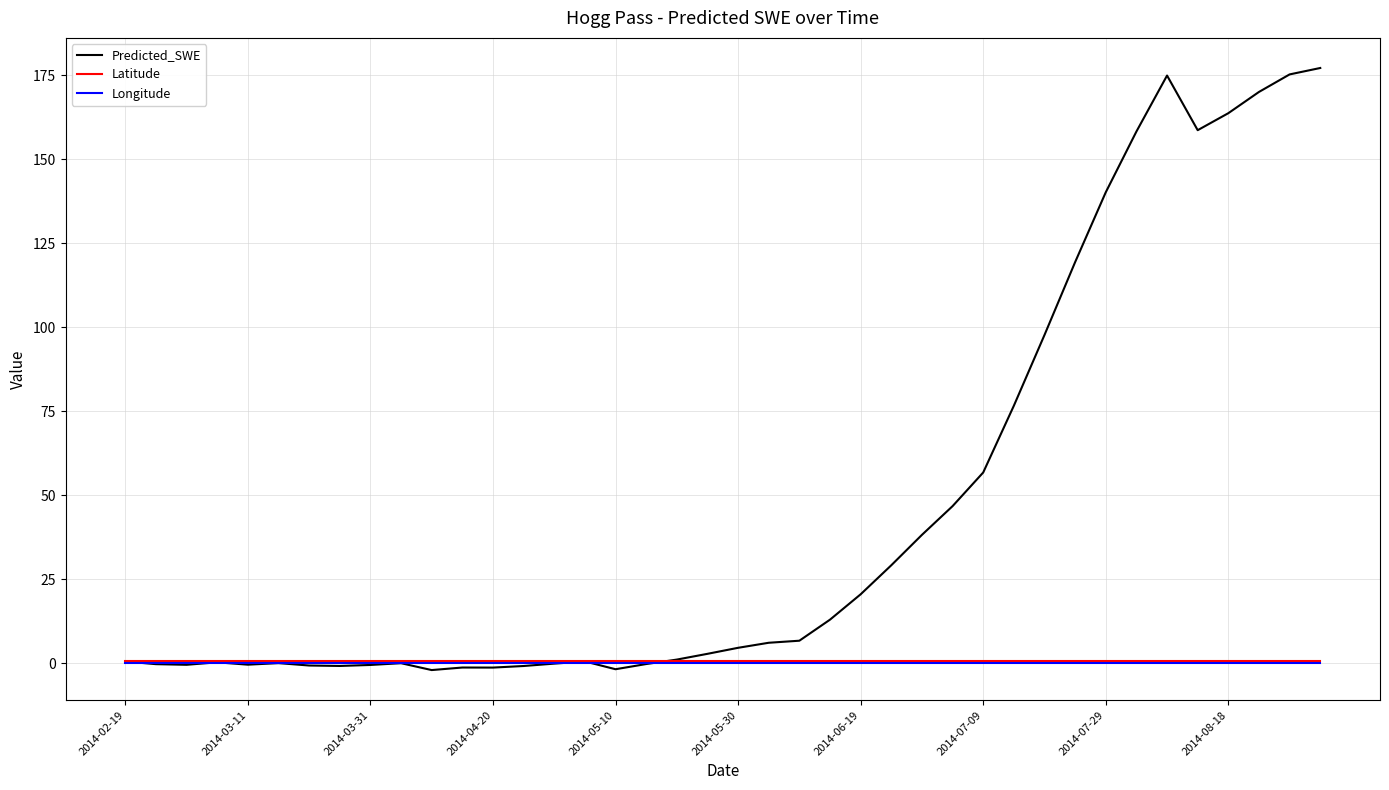

Which series has the largest total across all categories?

Predicted_SWE